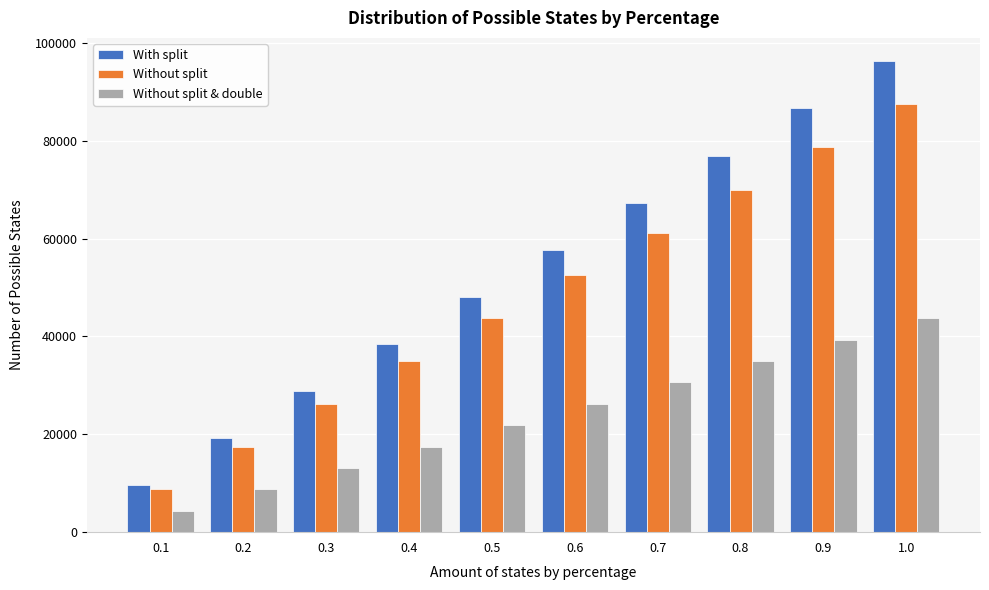

Reading right to left, transcribe all the data shown in this chart.

With split: 1.0=96228.0	0.9=86605.2	0.8=76982.4	0.7=67359.6	0.6=57736.8	0.5=48114.0	0.4=38491.2	0.3=28868.4	0.2=19245.6	0.1=9622.8
Without split: 1.0=87480.0	0.9=78732.0	0.8=69984.0	0.7=61236.0	0.6=52488.0	0.5=43740.0	0.4=34992.0	0.3=26244.0	0.2=17496.0	0.1=8748.0
Without split & double: 1.0=43740.0	0.9=39366.0	0.8=34992.0	0.7=30618.0	0.6=26244.0	0.5=21870.0	0.4=17496.0	0.3=13122.0	0.2=8748.0	0.1=4374.0